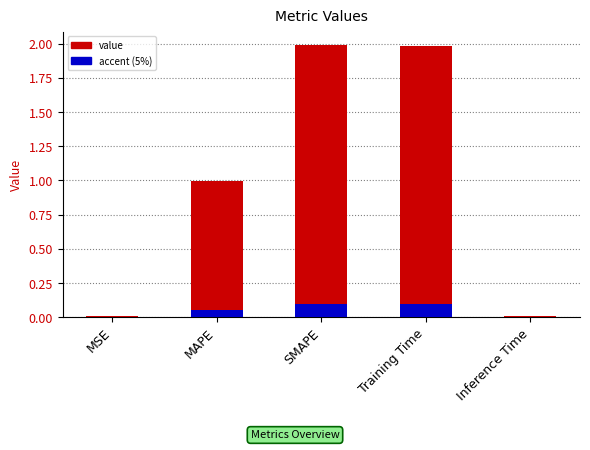

What value does the accent series have at Training Time?

0.1